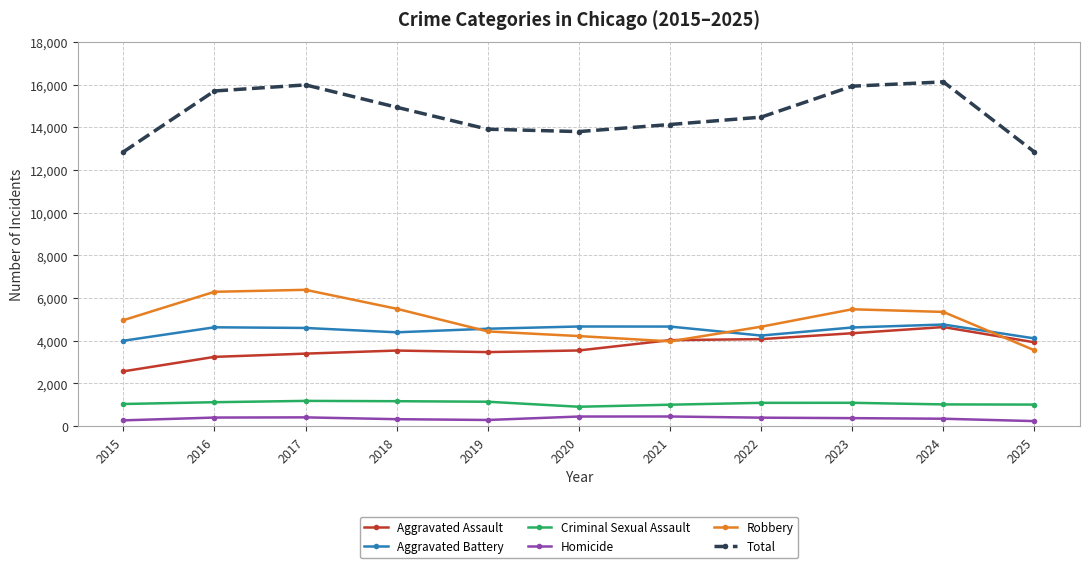

What is the minimum value for Robbery?

3555